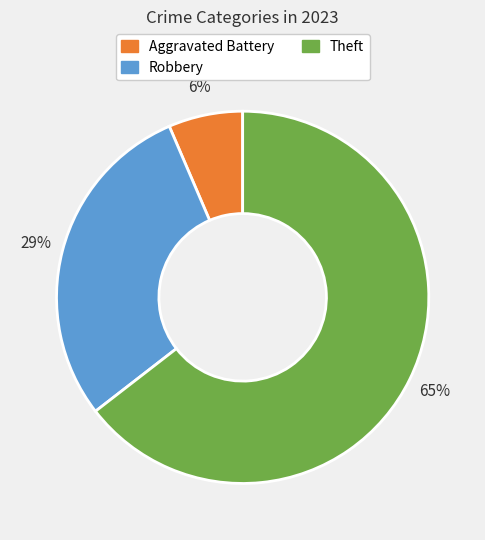

Does any single category account for the majority?

Yes